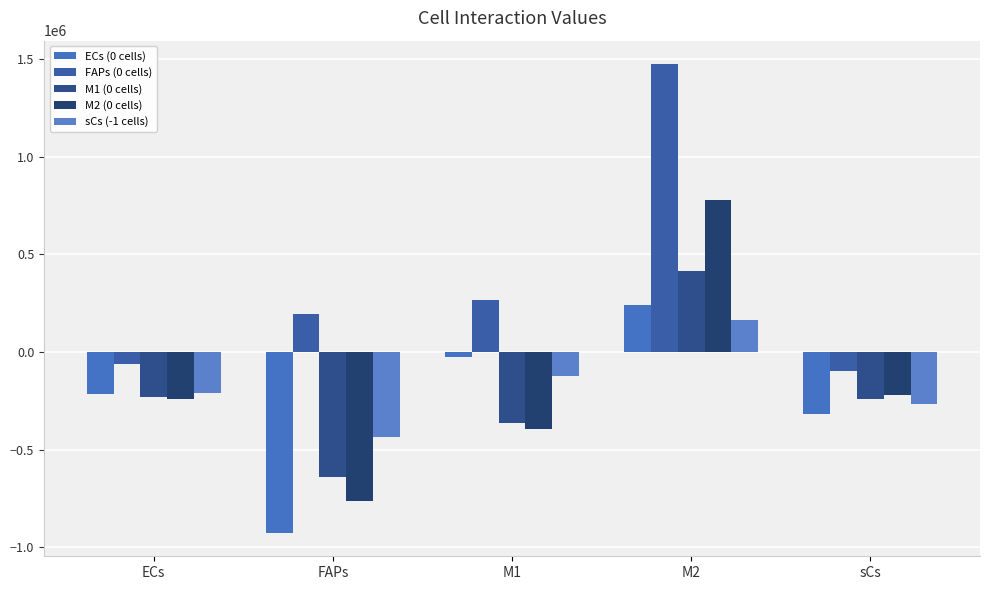

What is the sum of all M2 (0 cells) values?

-838089.8